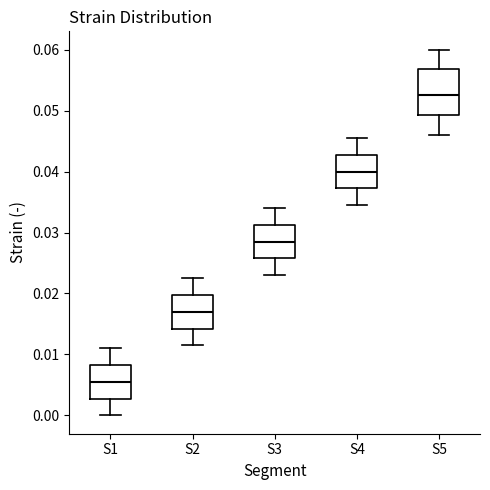

Where does the upper whisker of the box for S3 end on the y-axis? The values are not printed on the chart, so give them approximately, as read against the axis.

0.034